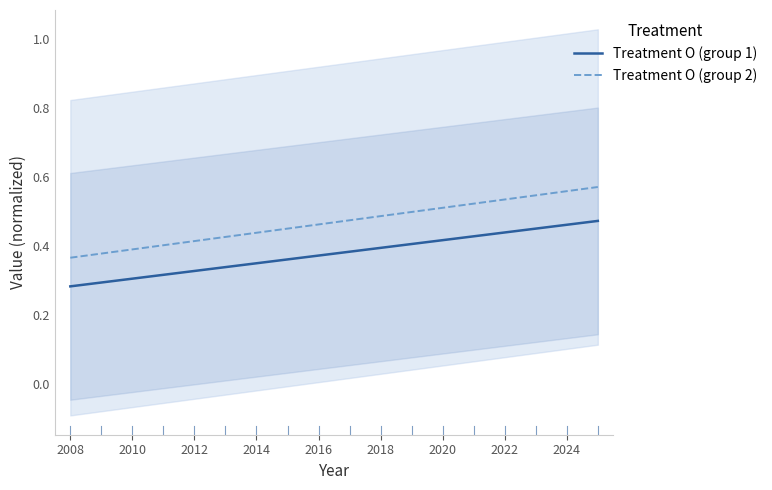

Rank the series at 2012 from highest to lowest value.

Treatment O (group 2), Treatment O (group 1)